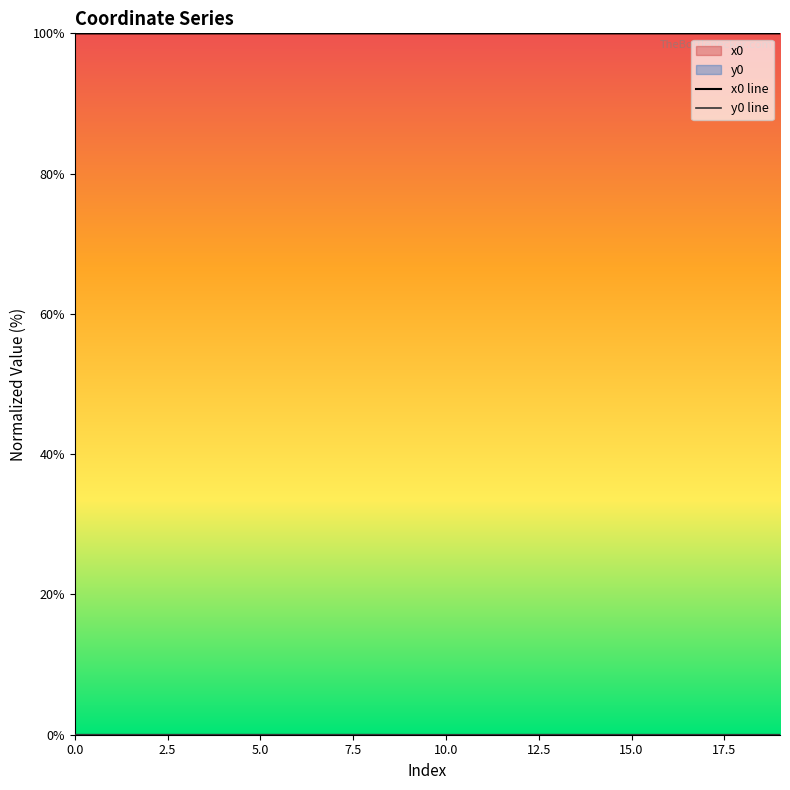

Which series has the largest range (max minus min)?

y0 line